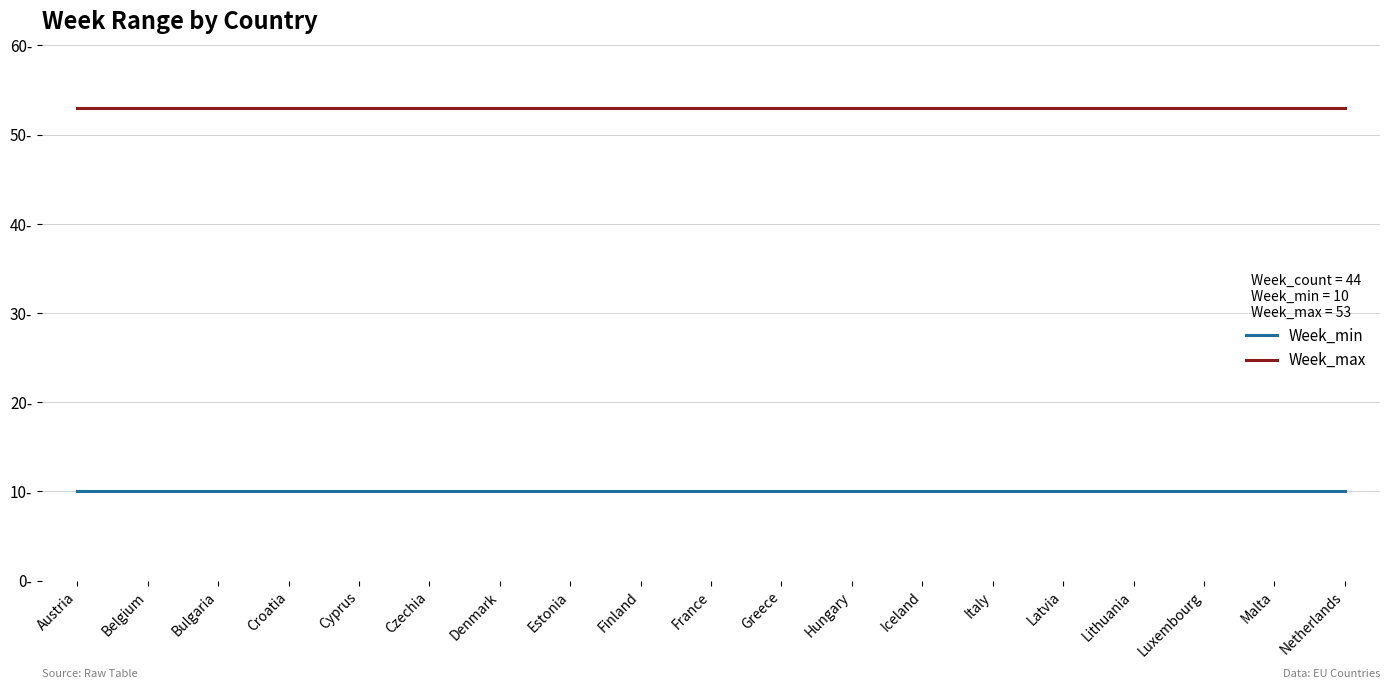

True or false: Week_max has a value of 26 at Cyprus.

False